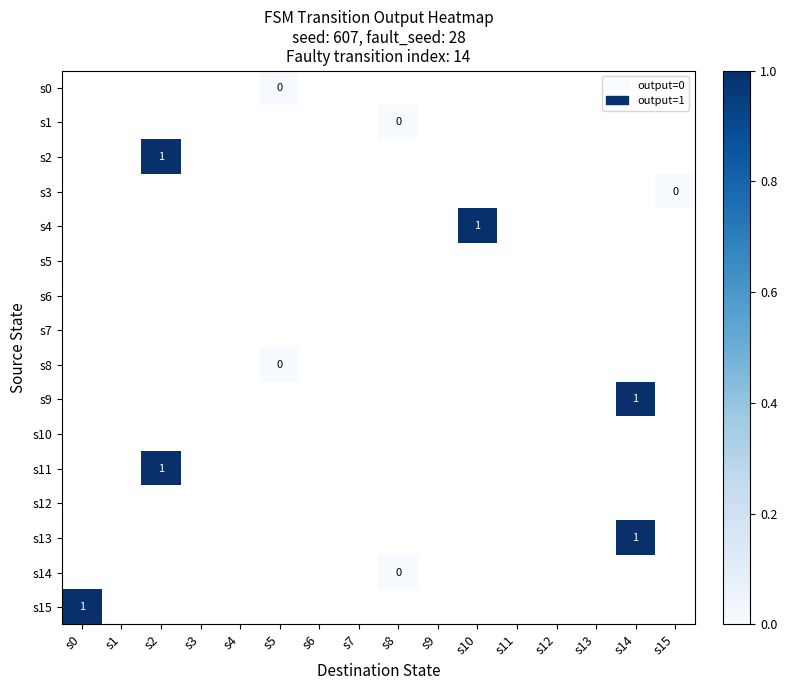

The s4 series shows 0 at s10. True or false?

False